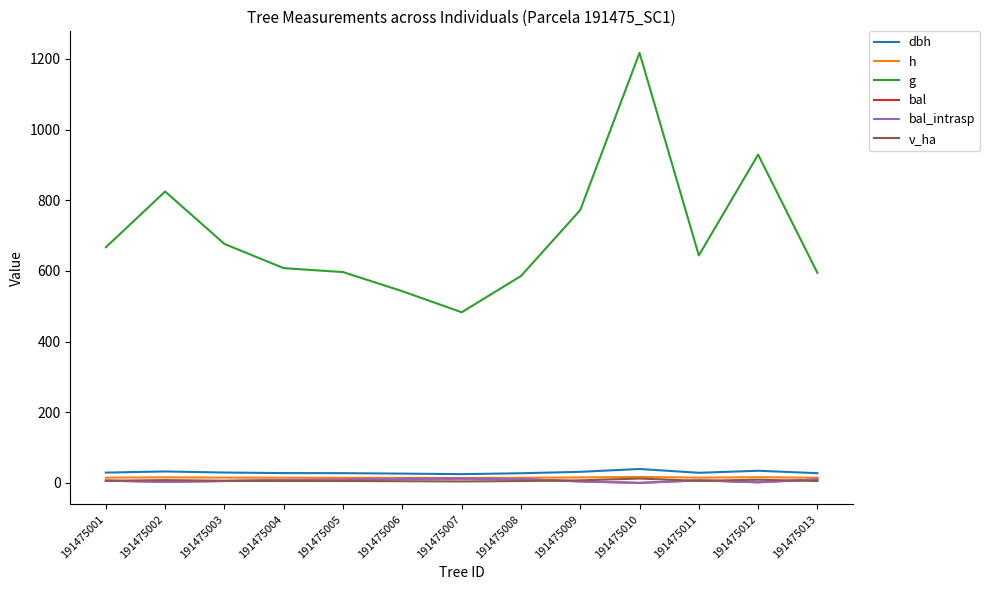

Does the chart have visible grid lines?

No